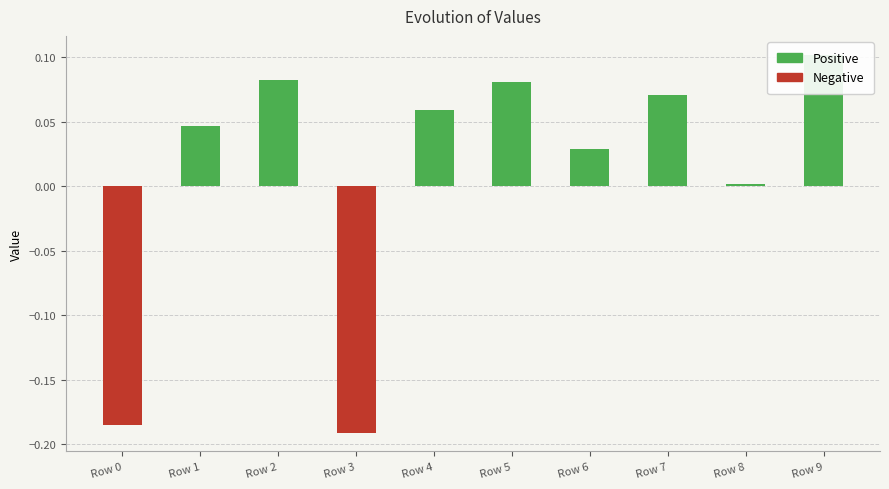

What is the sum of all values?

0.1